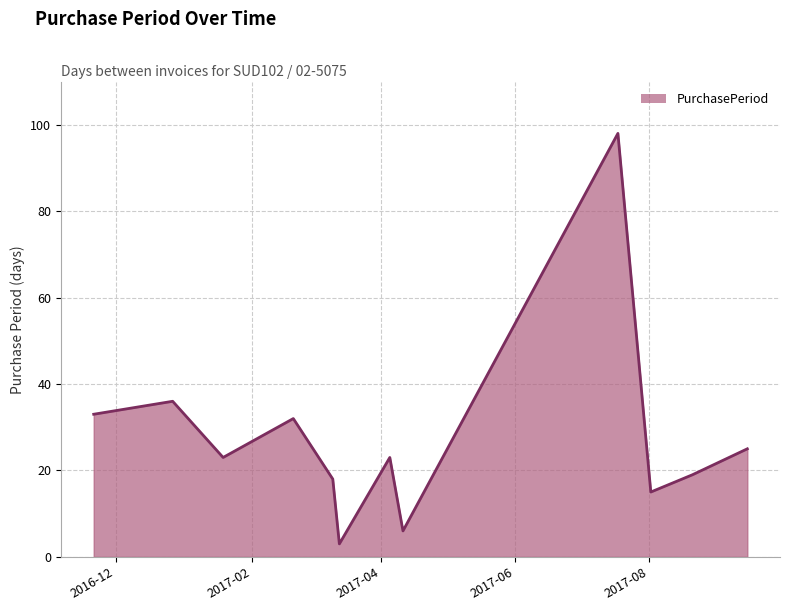

What is the minimum value shown in the chart?

3